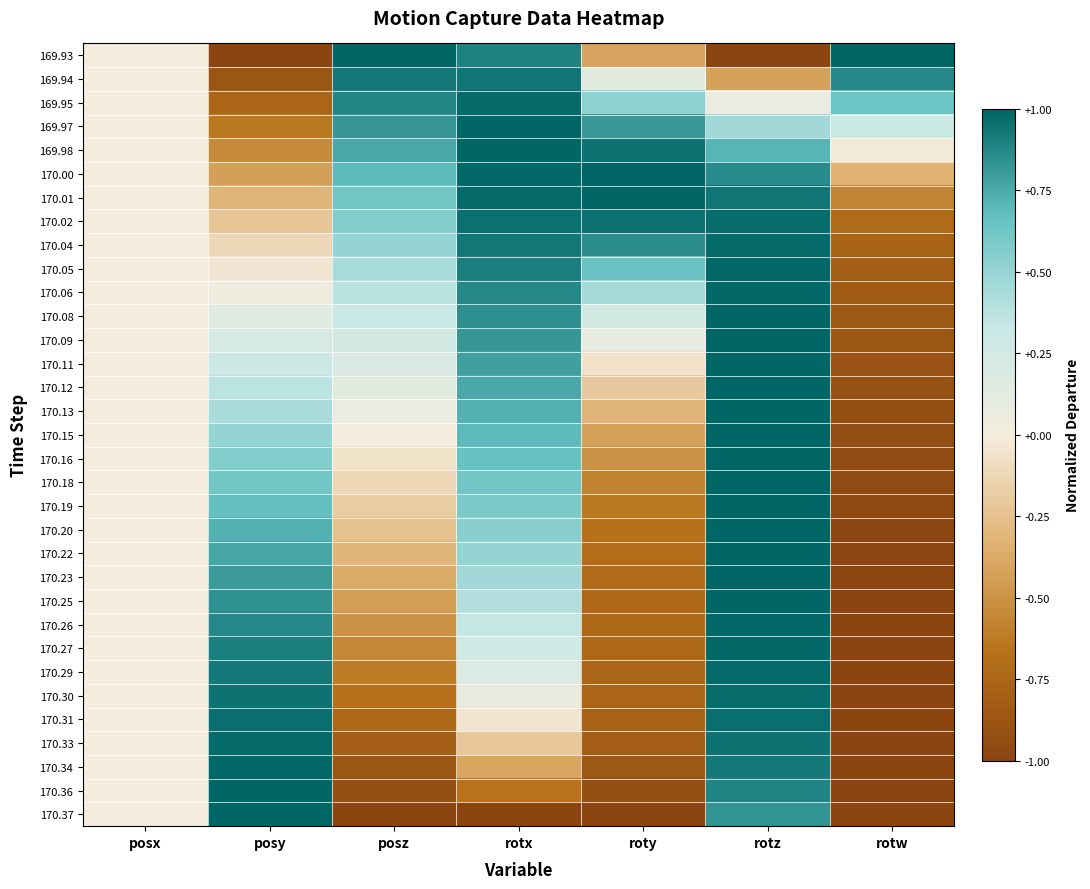

At which category is the sum across all series the highest?

rotz